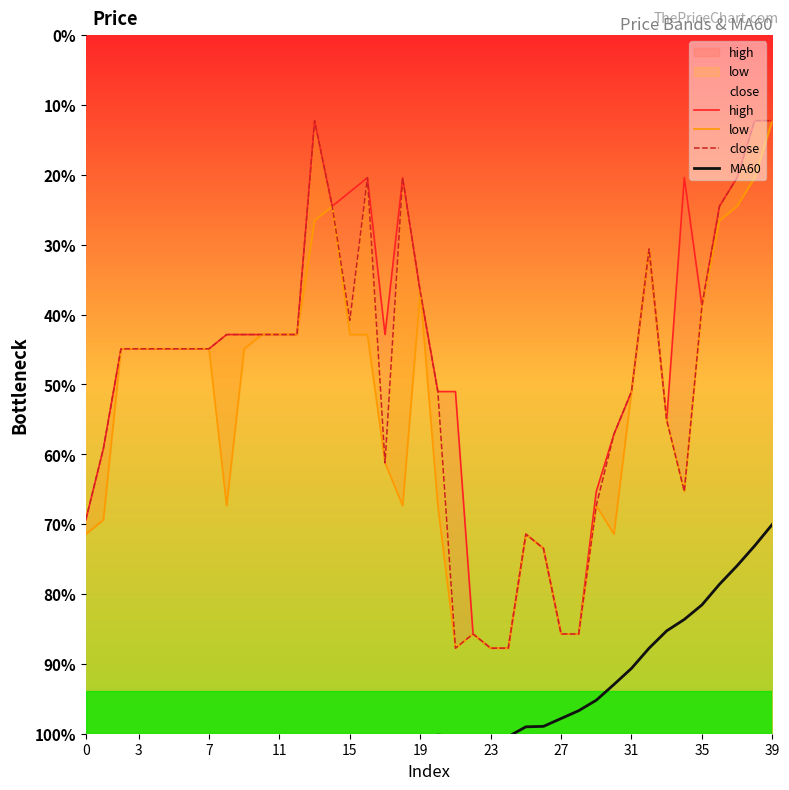

Is the value of low at 31 greater than the value of MA60 at 27?

Yes